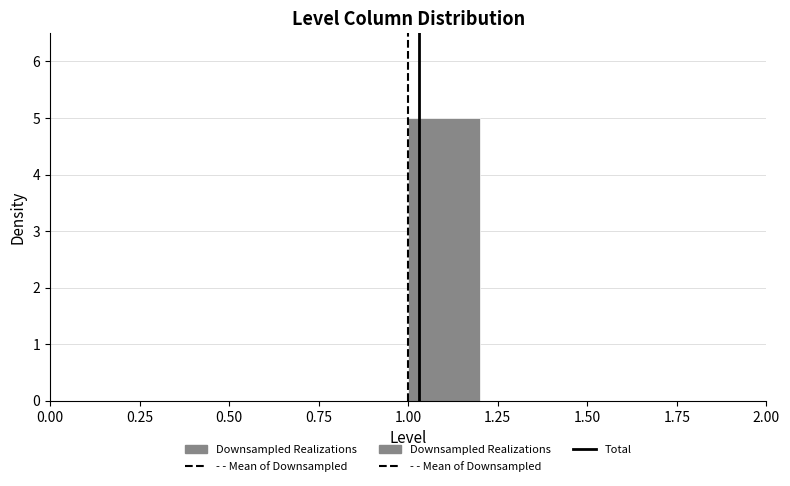

Reading left to right, list every bar in this chart as the range it spans on the x-axis followed by its height. The values are not printed on the chart, so give them approximately, as read against the axis.

0.0 to 0.2: 0
0.2 to 0.4: 0
0.4 to 0.6: 0
0.6 to 0.8: 0
0.8 to 1.0: 0
1.0 to 1.2: 5
1.2 to 1.4: 0
1.4 to 1.6: 0
1.6 to 1.8: 0
1.8 to 2.0: 0